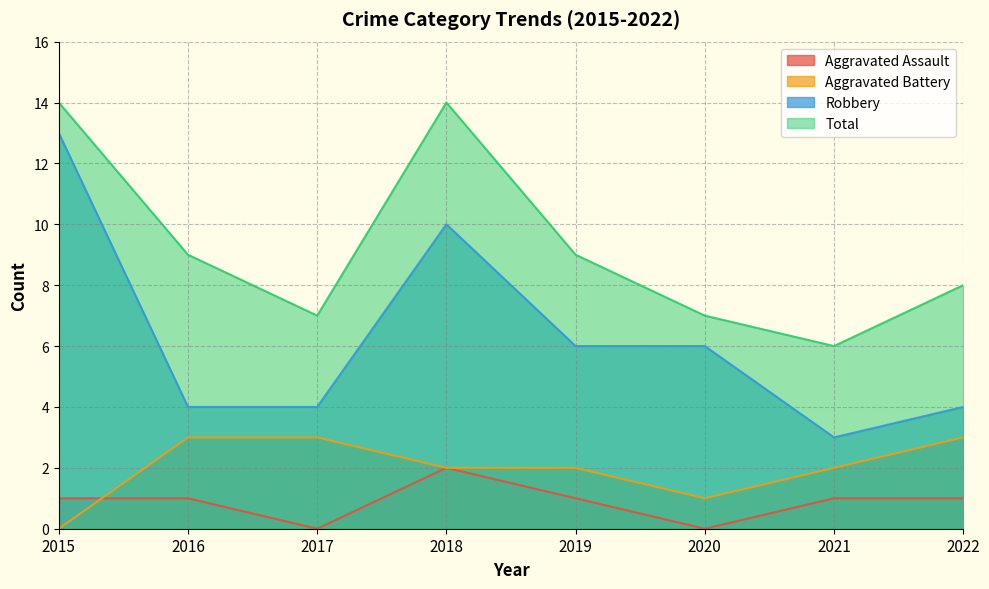

What are all the series names shown in the legend?

Aggravated Assault, Aggravated Battery, Robbery, Total